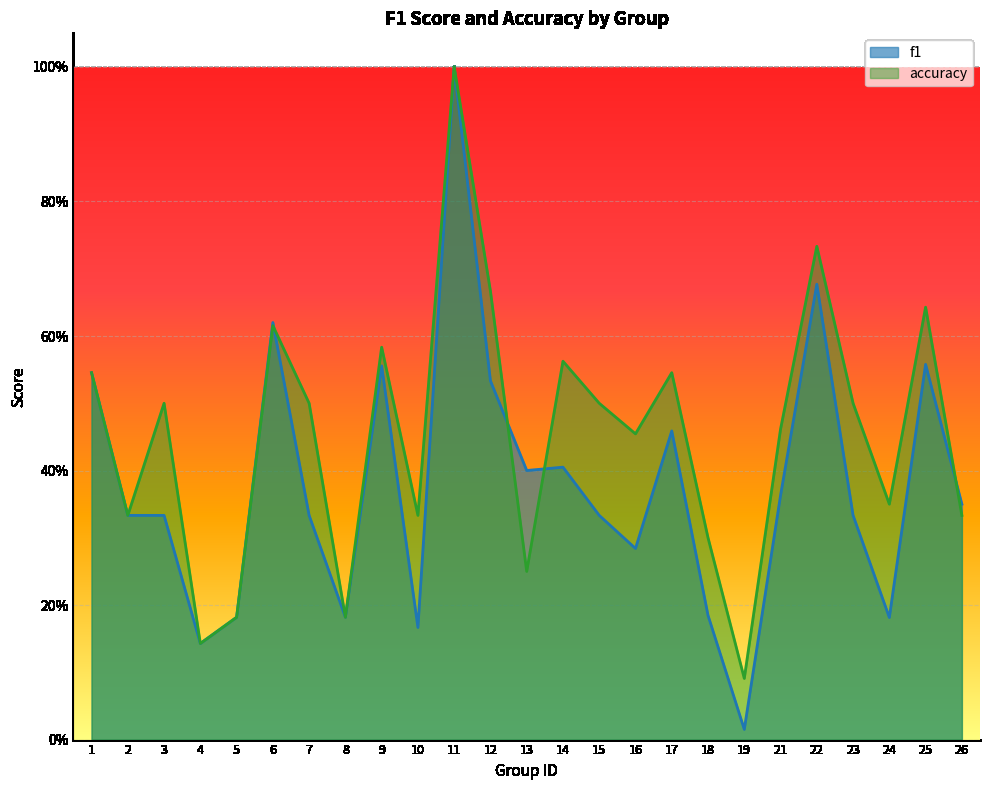

Which series changed the most between 2 and 9?

accuracy